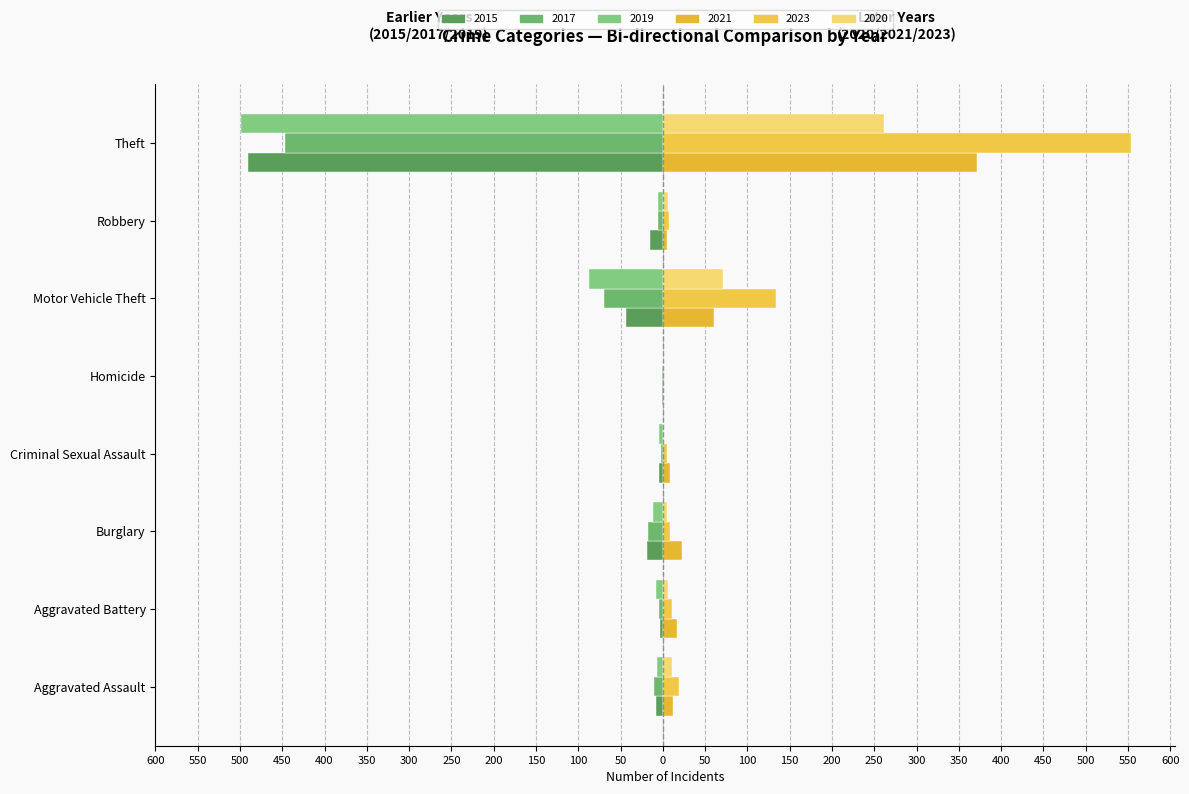

Is the value of 2021 at Robbery greater than the value of 2017 at Criminal Sexual Assault?

Yes